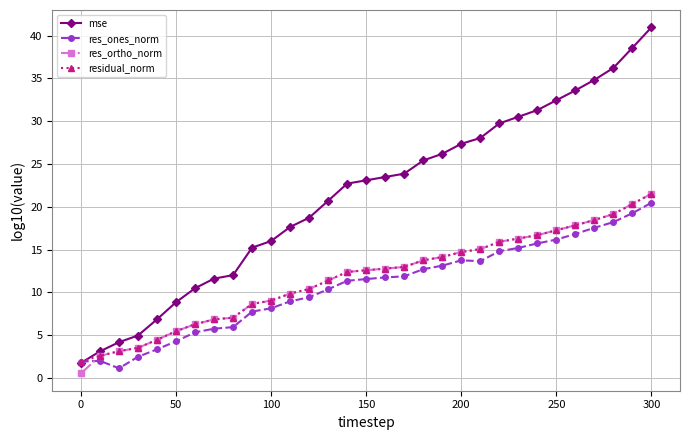

True or false: res_ones_norm has more than 1 interior local peaks.

True